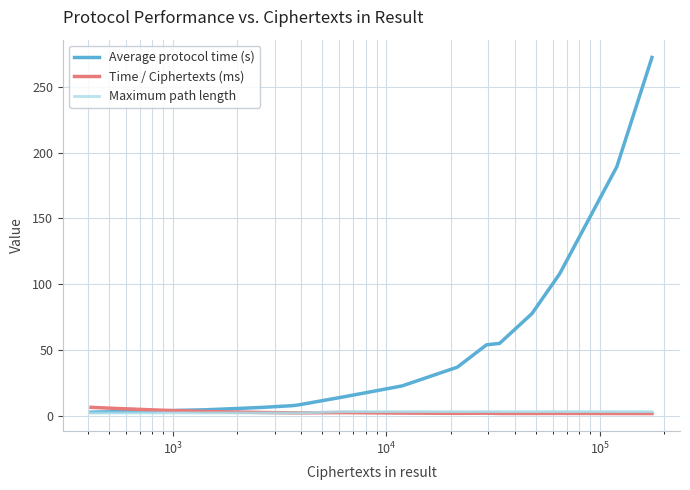

What is the difference between the maximum and second lowest values in the Maximum path length series?

1.0